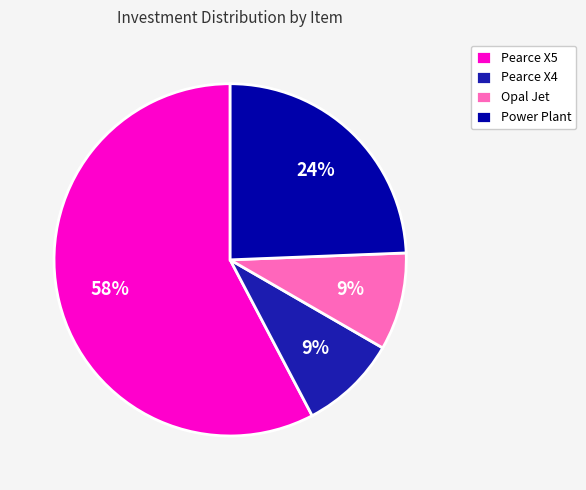

Combined, do Pearce X4 and Opal Jet account for over 50%?

No